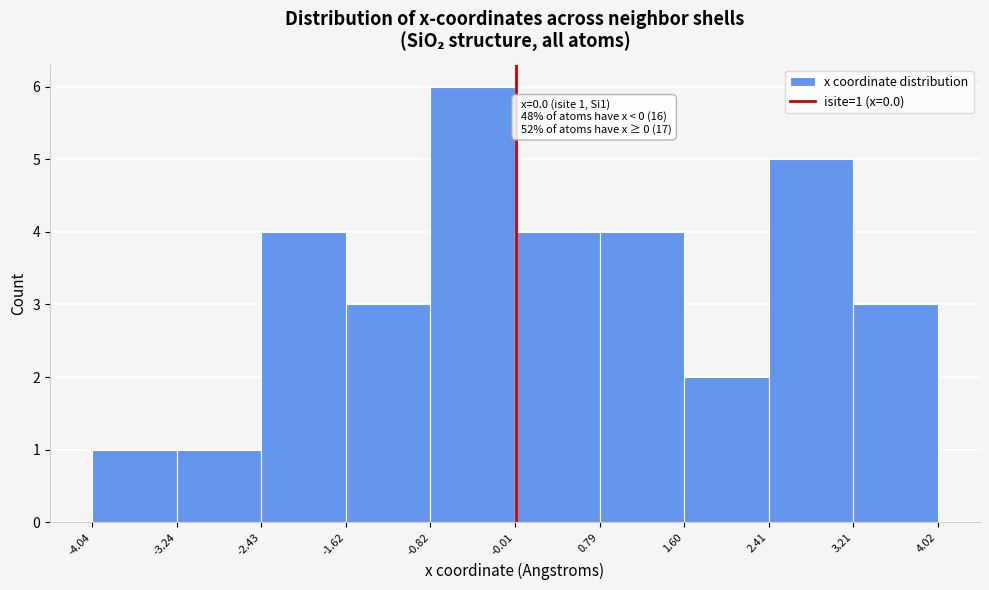

Which range on the x-axis has the tallest bar?

-0.82 to -0.01